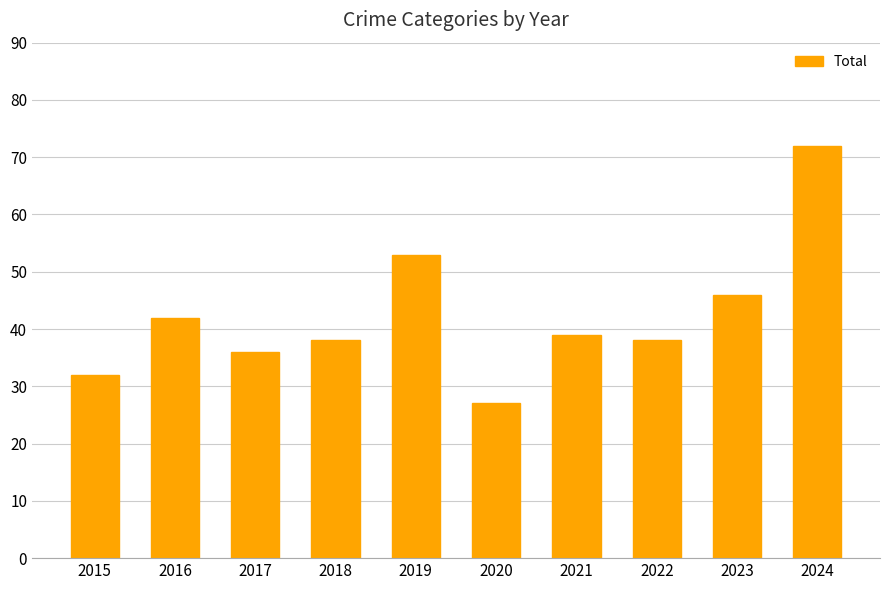

What is the approximate value at 2023, to the nearest 10?

50